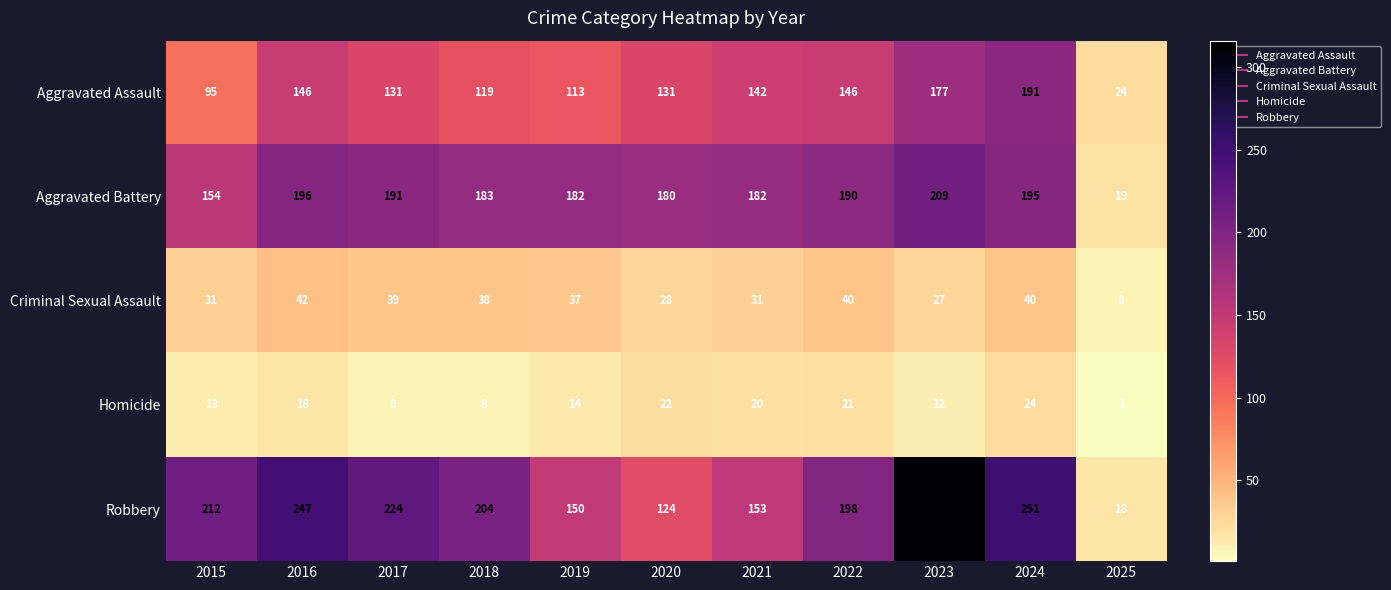

What is the difference between the second highest and second lowest values in the Homicide series?

14